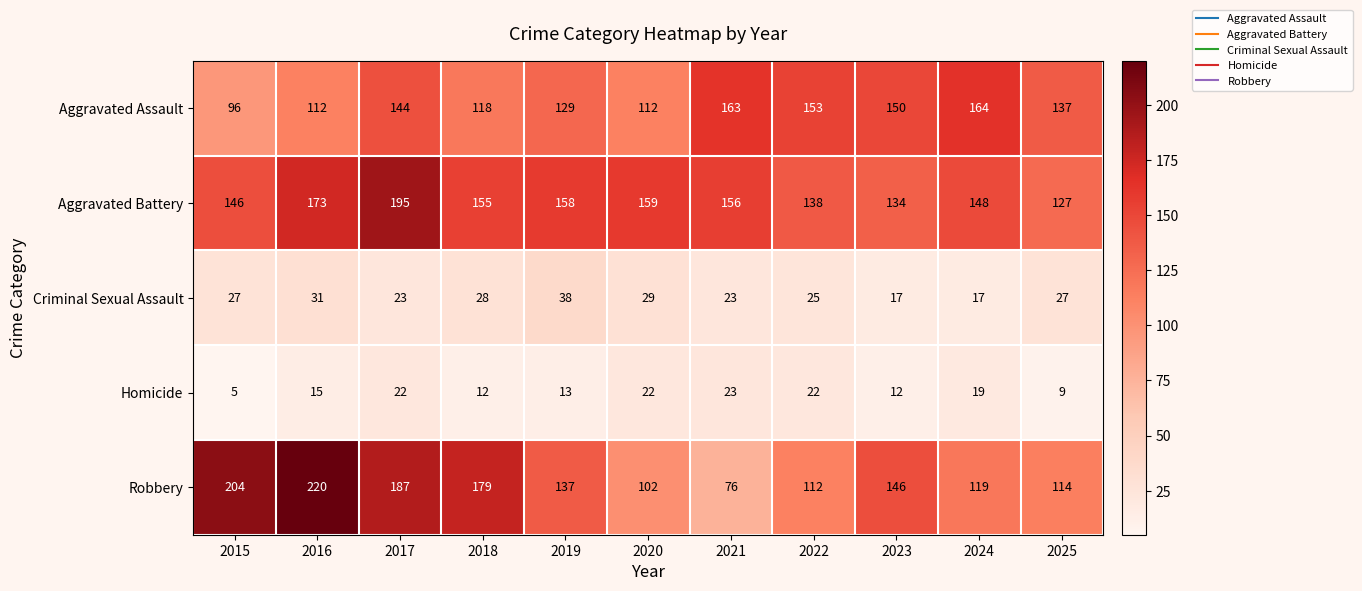

True or false: Criminal Sexual Assault has a value of 31 at 2021.

False